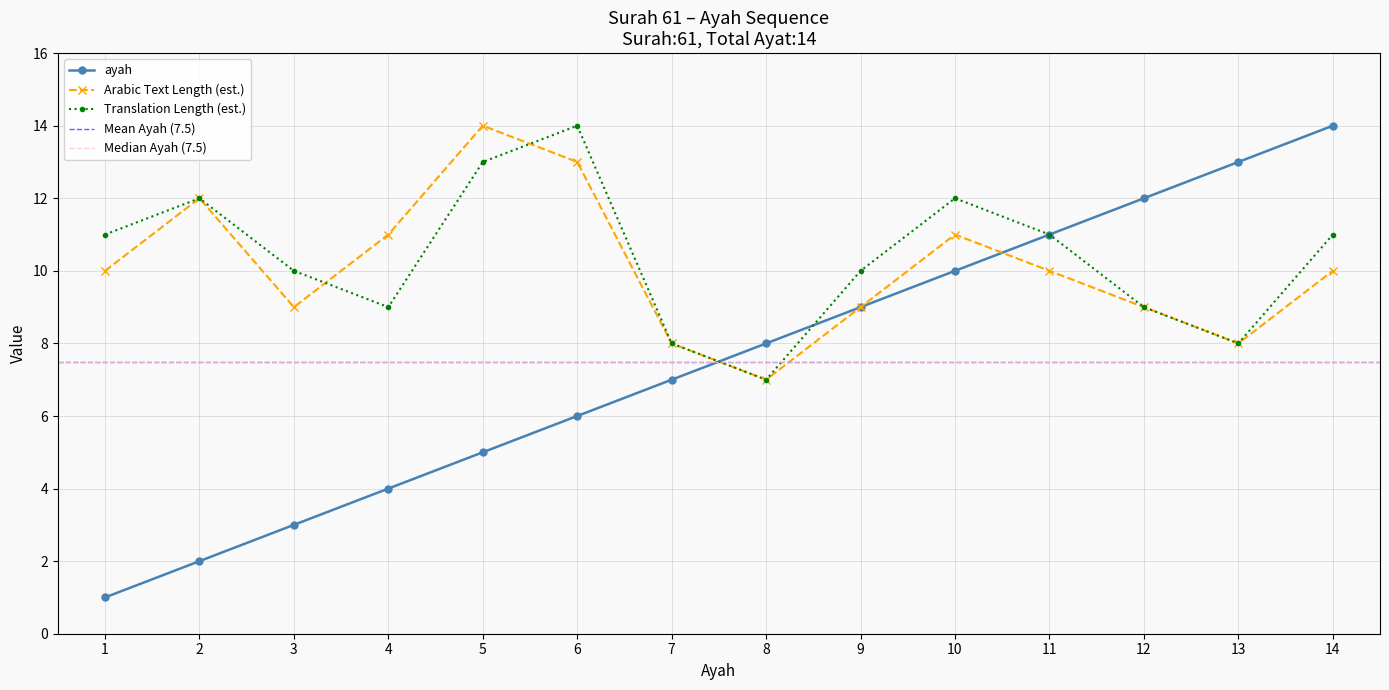

Does the chart have visible grid lines?

Yes